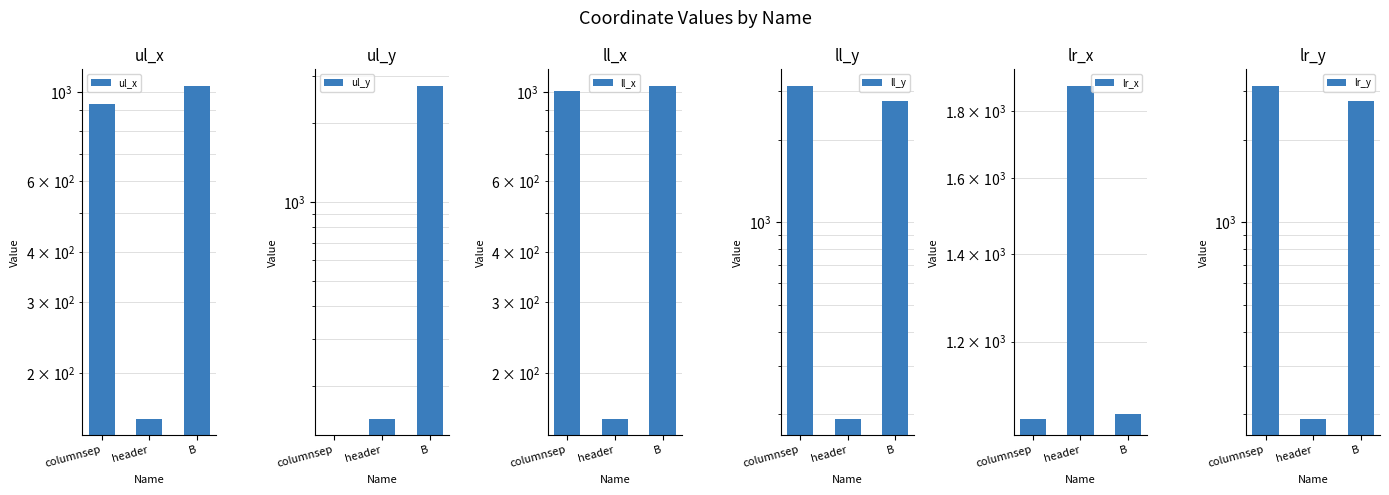

Which category has the lowest value in the ul_y series?

columnsep